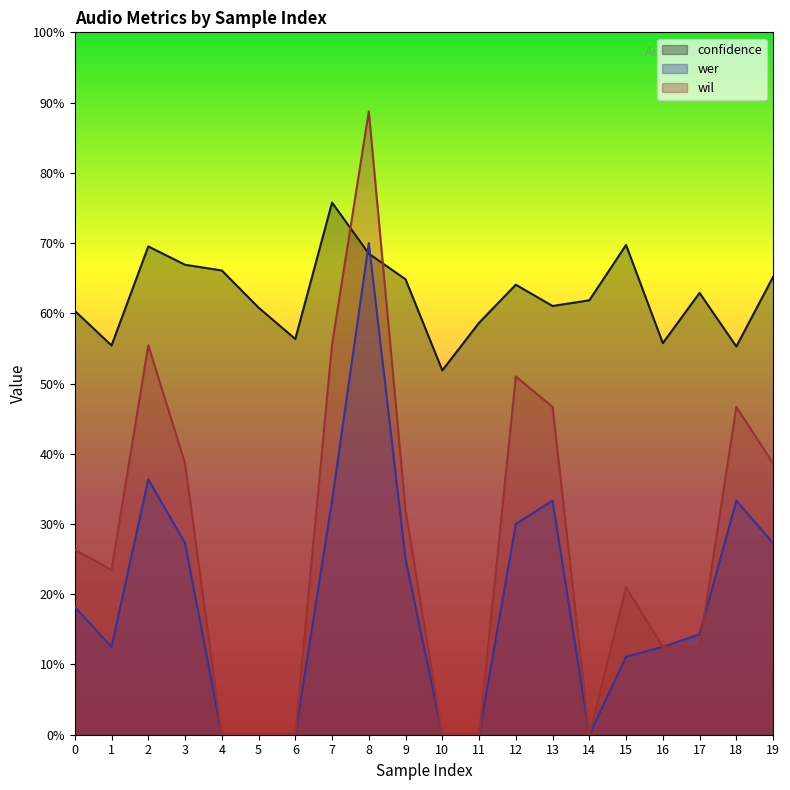

At how many categories does at least one series exceed 0?

20